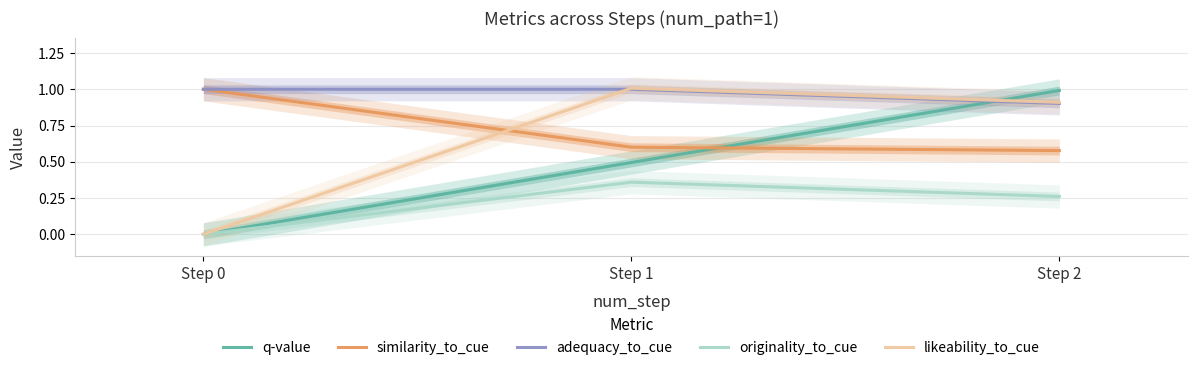

How many data points in originality_to_cue are above 0?

2